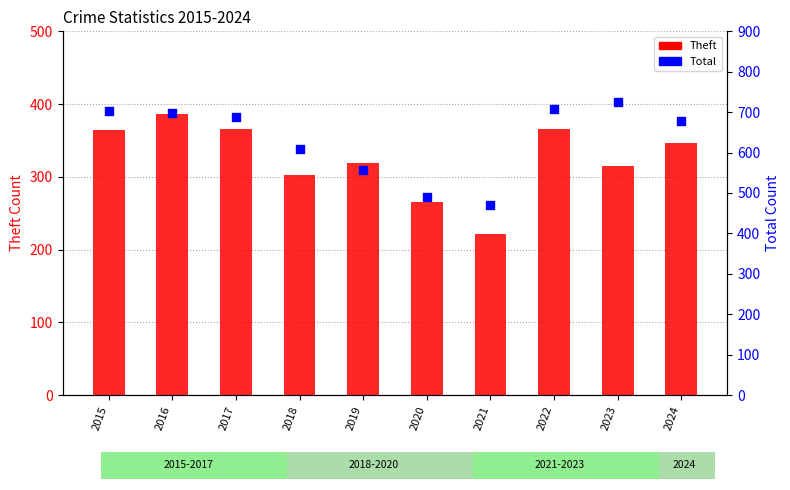

Which series reaches the maximum Y coordinate?

Total